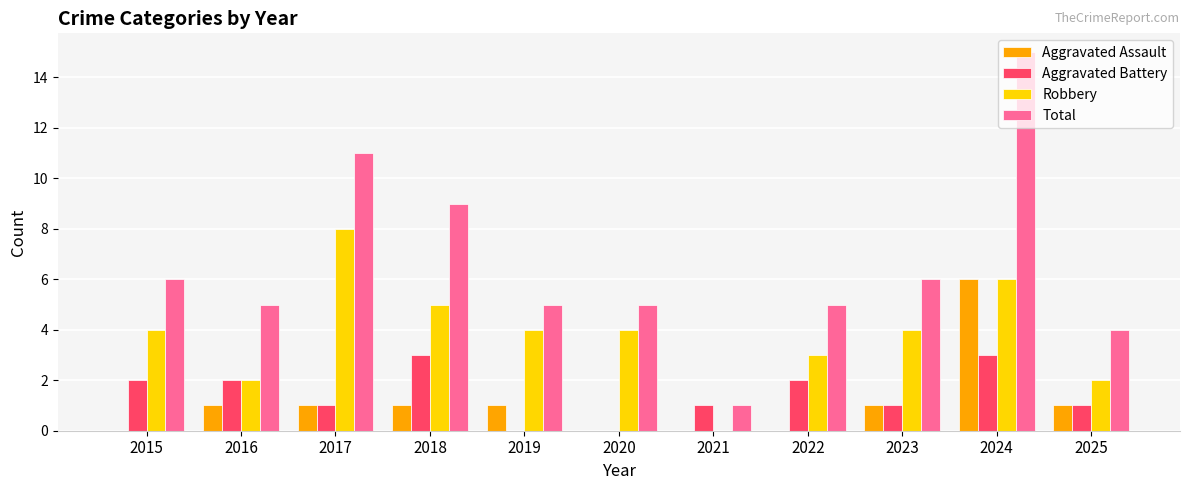

Count the number of categories in the chart.

11